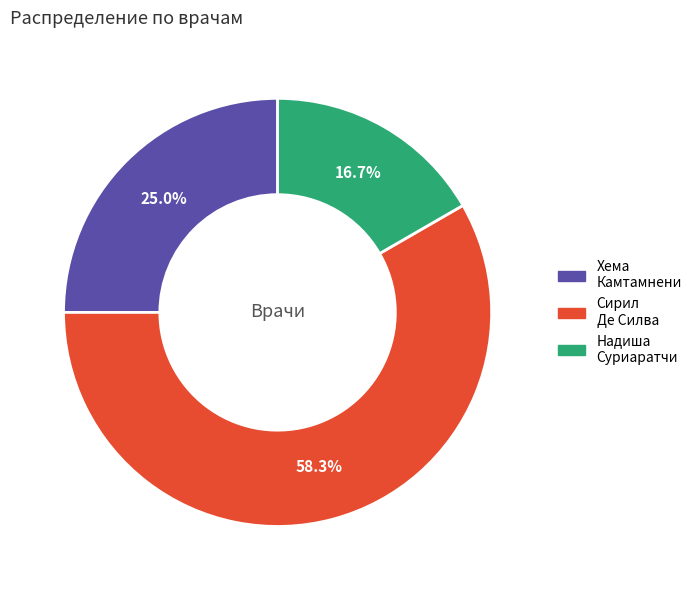

Is there any slice that represents more than half of the pie?

Yes